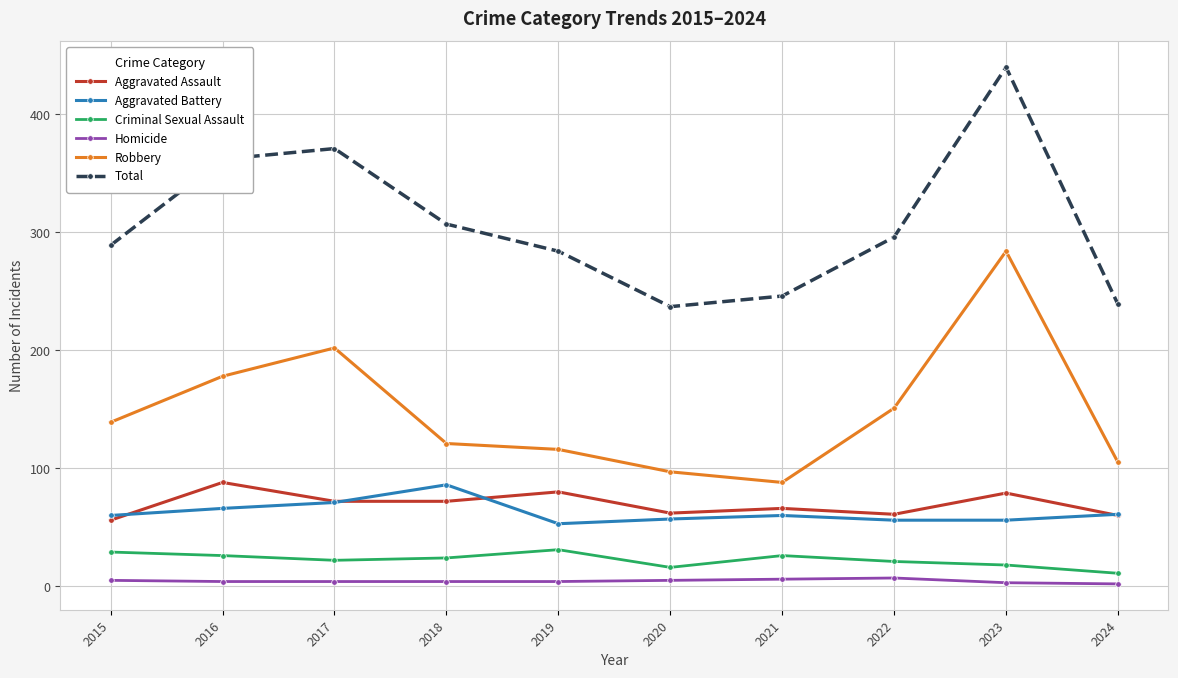

Which category has the highest value in the Aggravated Battery series?

2018